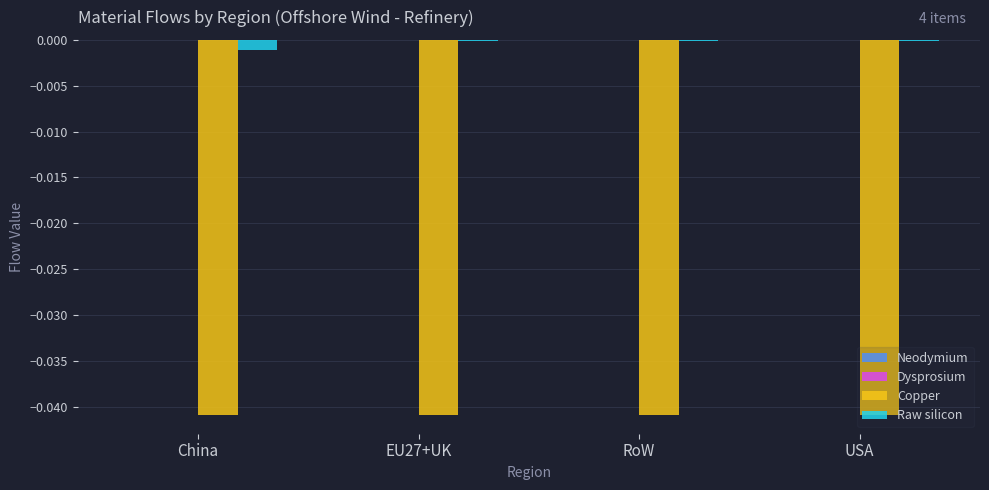

Is it true that Raw silicon equals -0.0 at RoW?

True